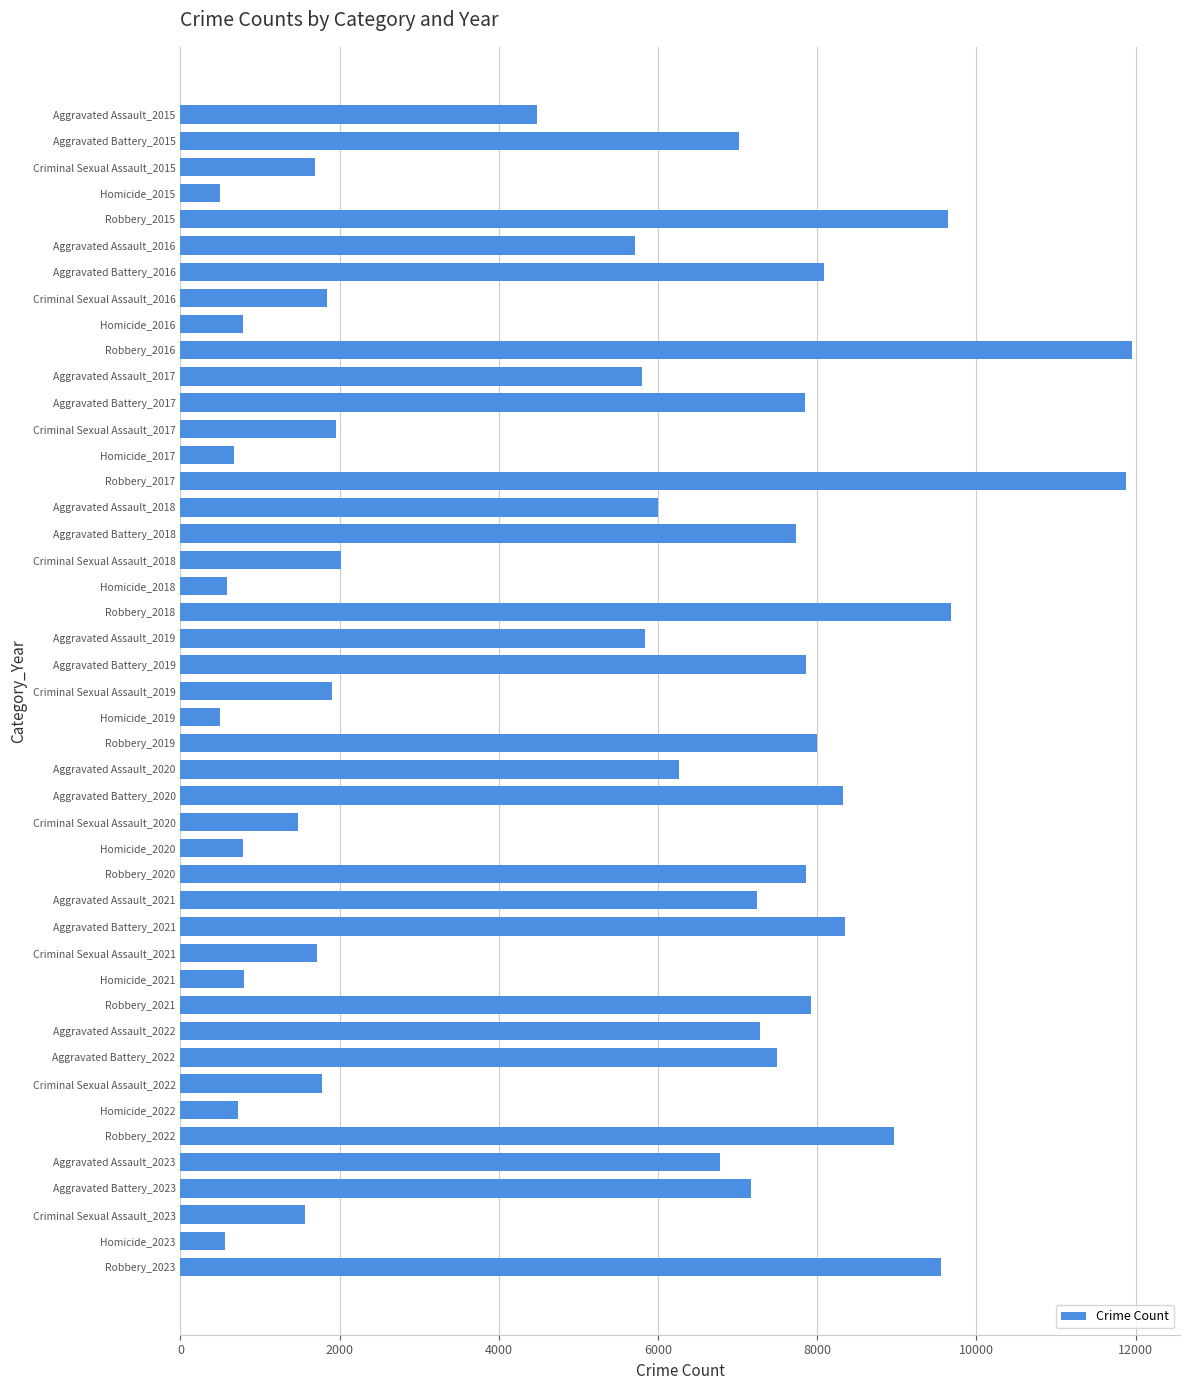

What is the change in value from Aggravated Assault_2019 to Criminal Sexual Assault_2020?

-4369